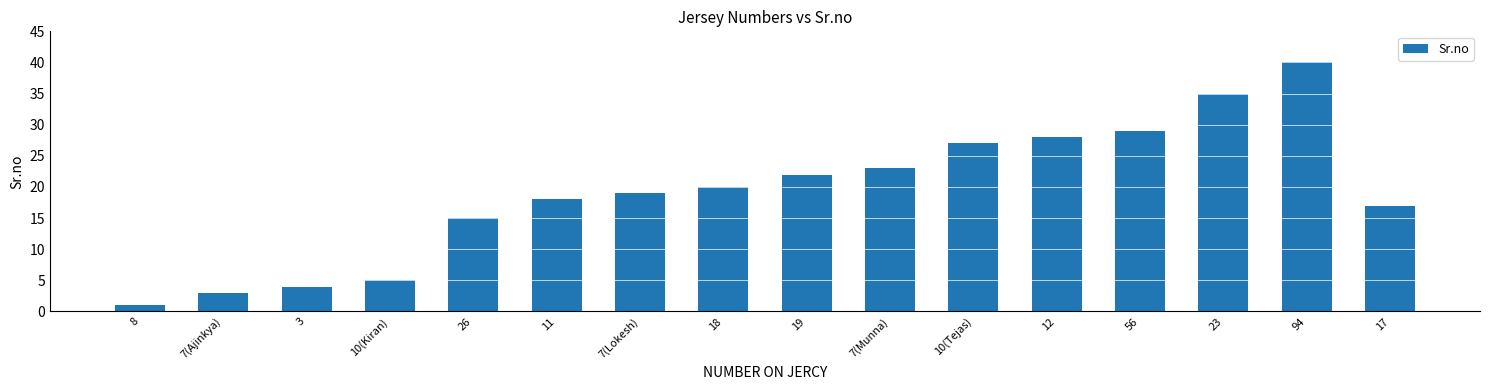

Reading left to right, transcribe all the data shown in this chart.

8=1	7(Ajinkya)=3	3=4	10(Kiran)=5	26=15	11=18	7(Lokesh)=19	18=20	19=22	7(Munna)=23	10(Tejas)=27	12=28	56=29	23=35	94=40	17=17